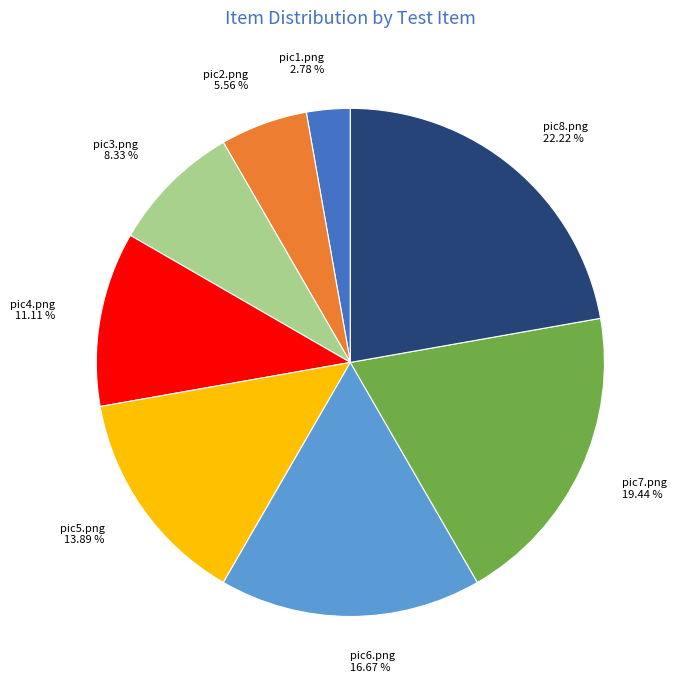

How many slices are in this pie chart?

8